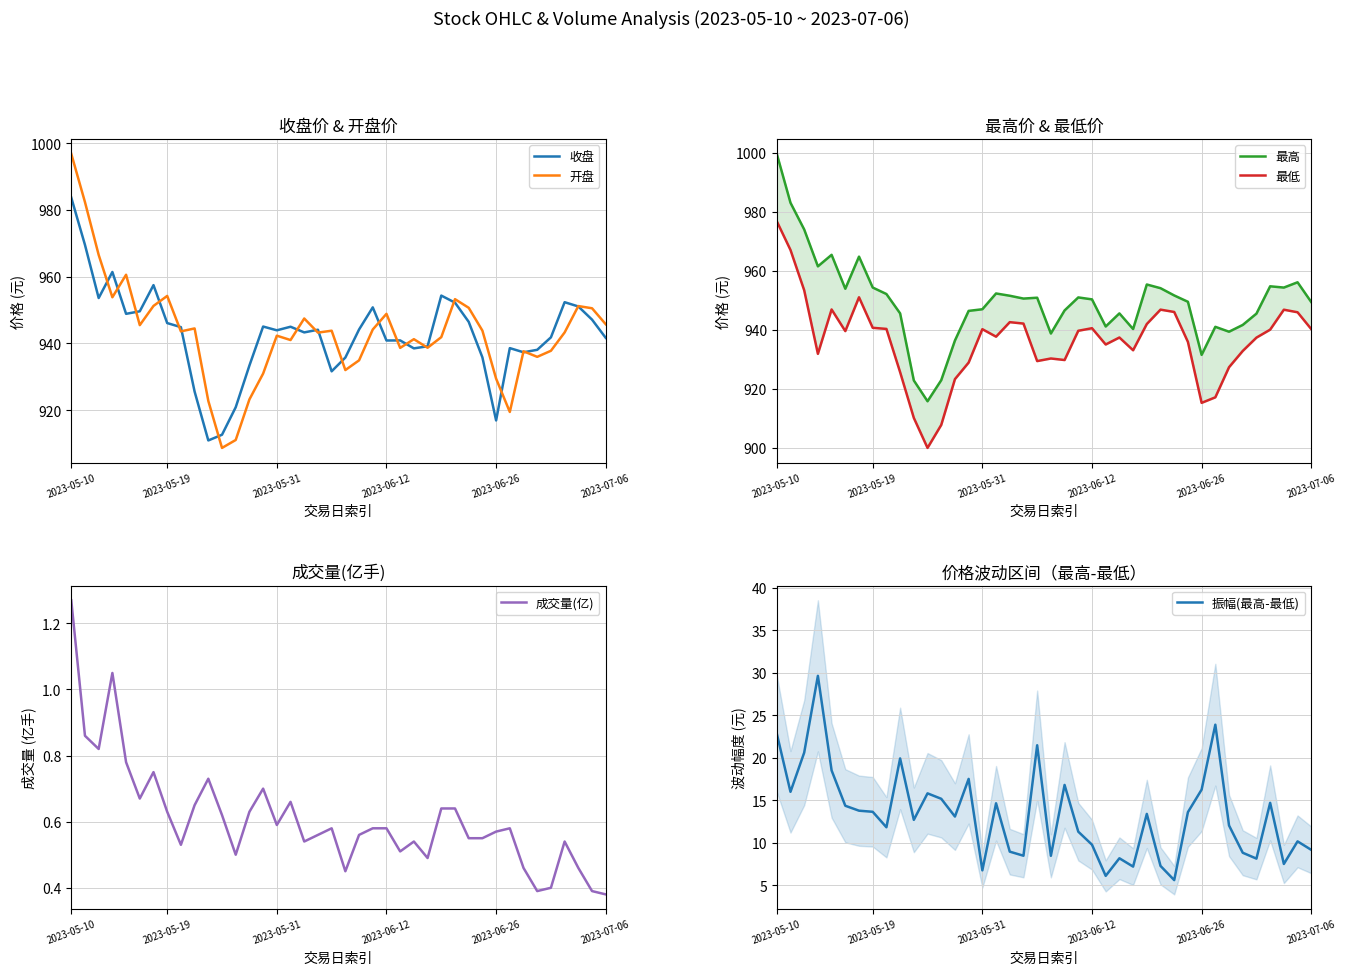

What are all the series names shown in the legend?

收盘, 开盘, 最高, 最低, 成交量(亿), 振幅(最高-最低)